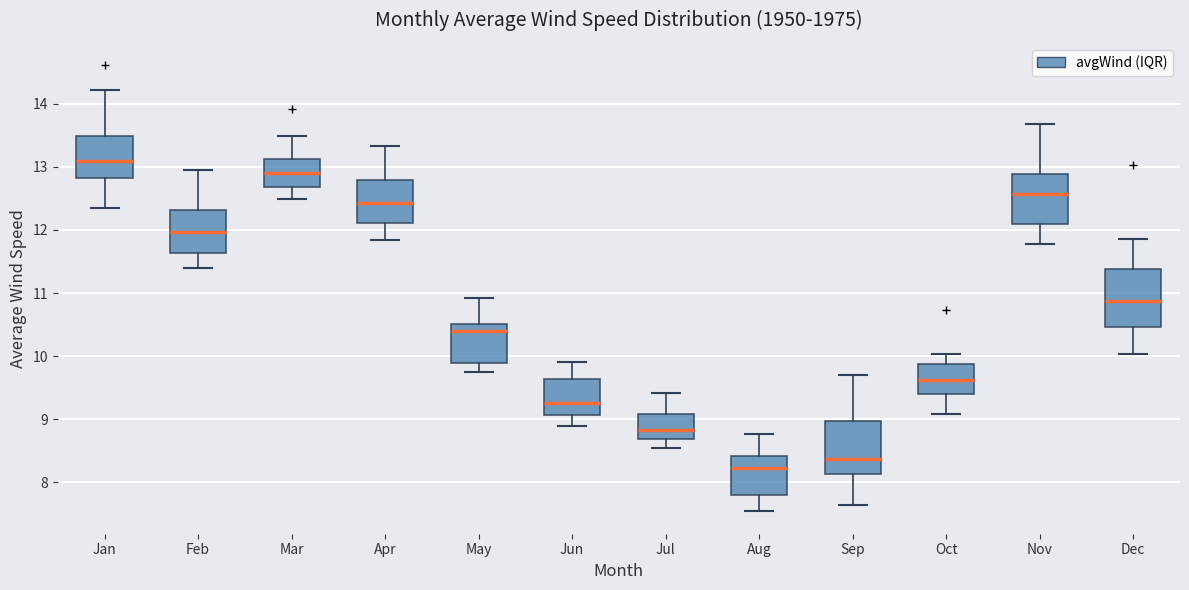

Where does the lower whisker of the box for Jul end on the y-axis? The values are not printed on the chart, so give them approximately, as read against the axis.

8.5